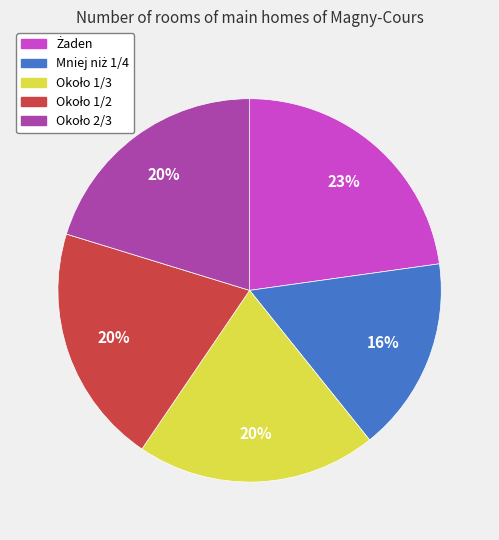

To the nearest percent, what is the average slice percentage?

20%